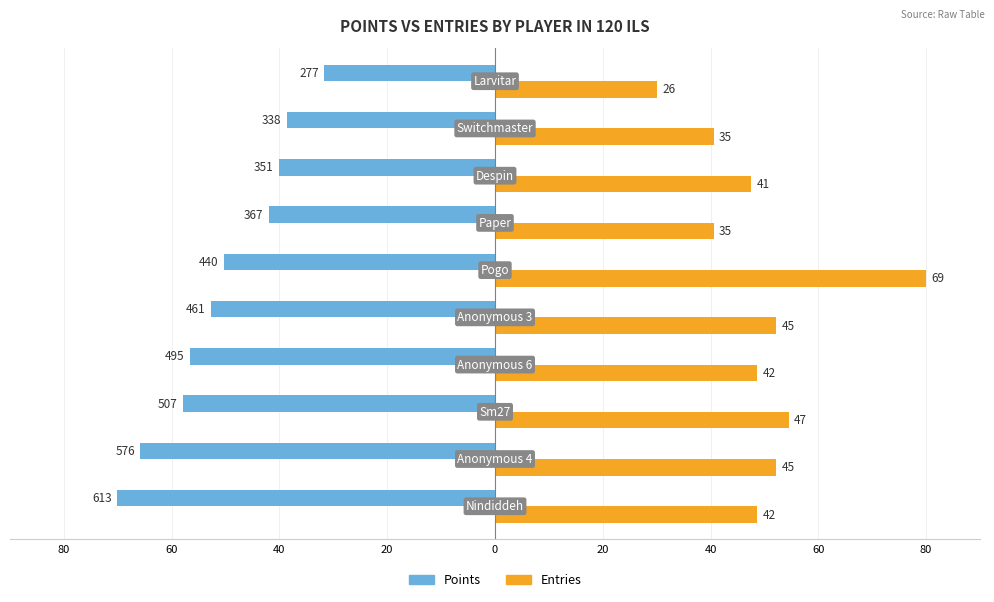

What is the minimum value shown in the chart?

-70.1